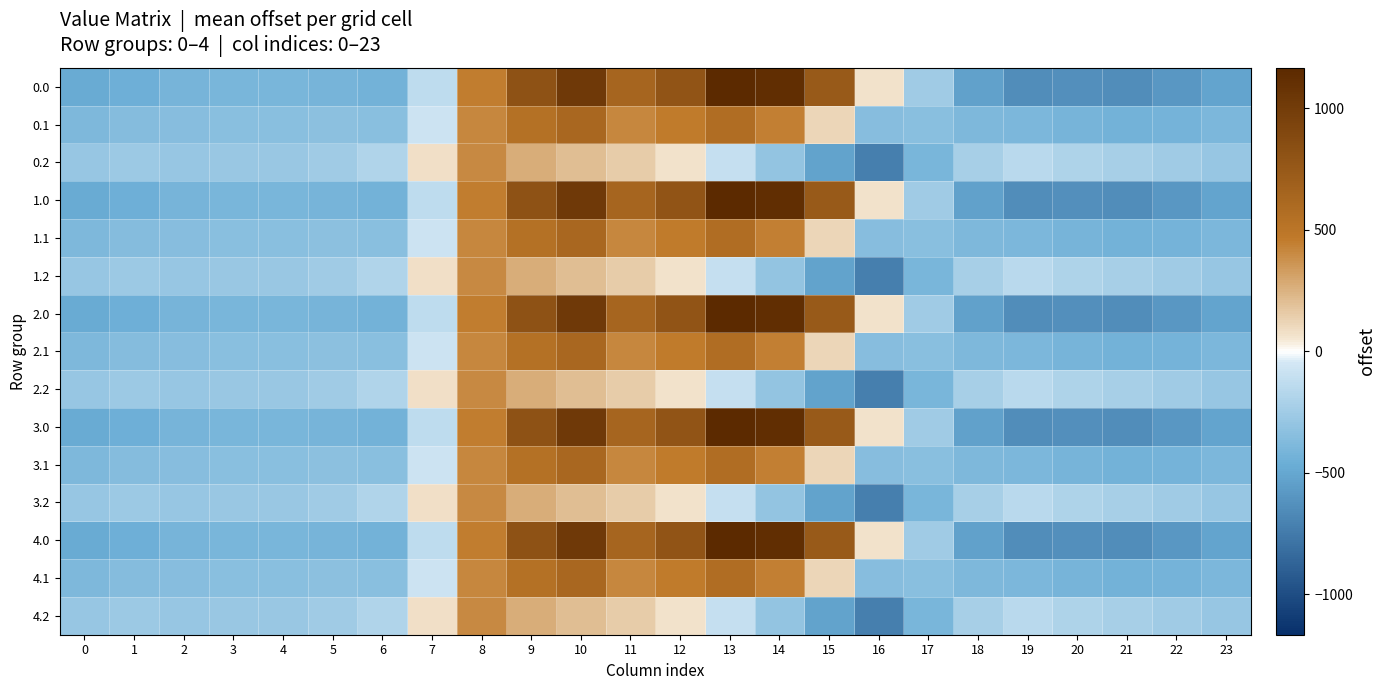

What is the difference between the highest and lowest values at 7?

214.3